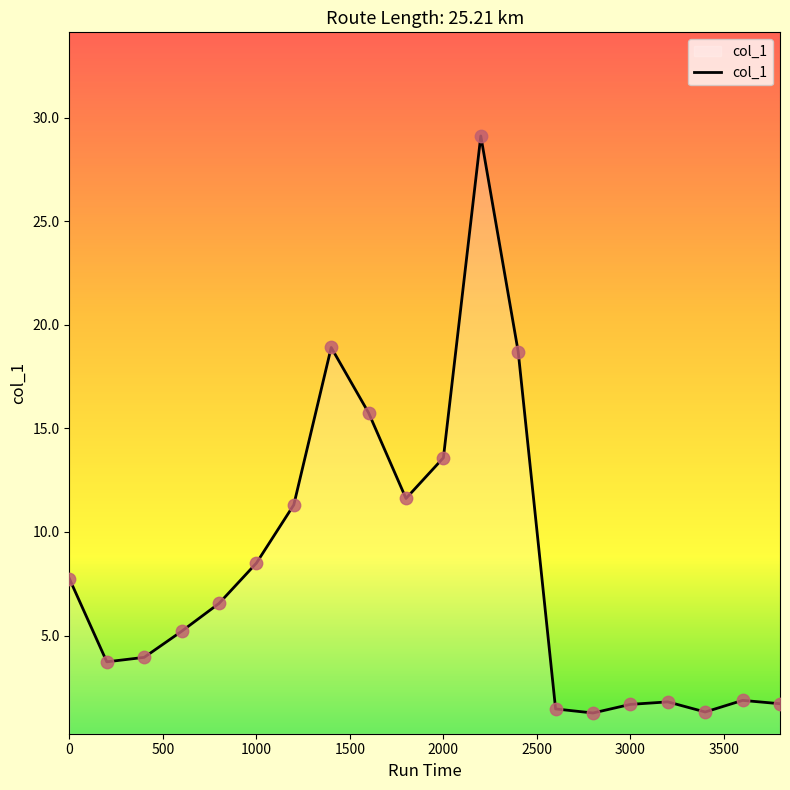

What is the difference between the maximum and minimum values?

27.8